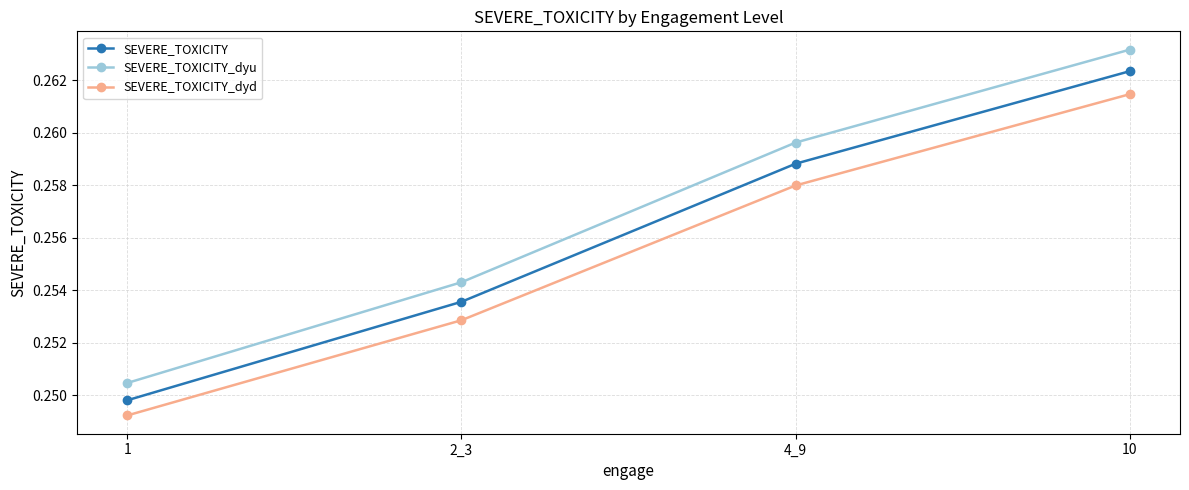

What is the label of the 4th point from the right?

1